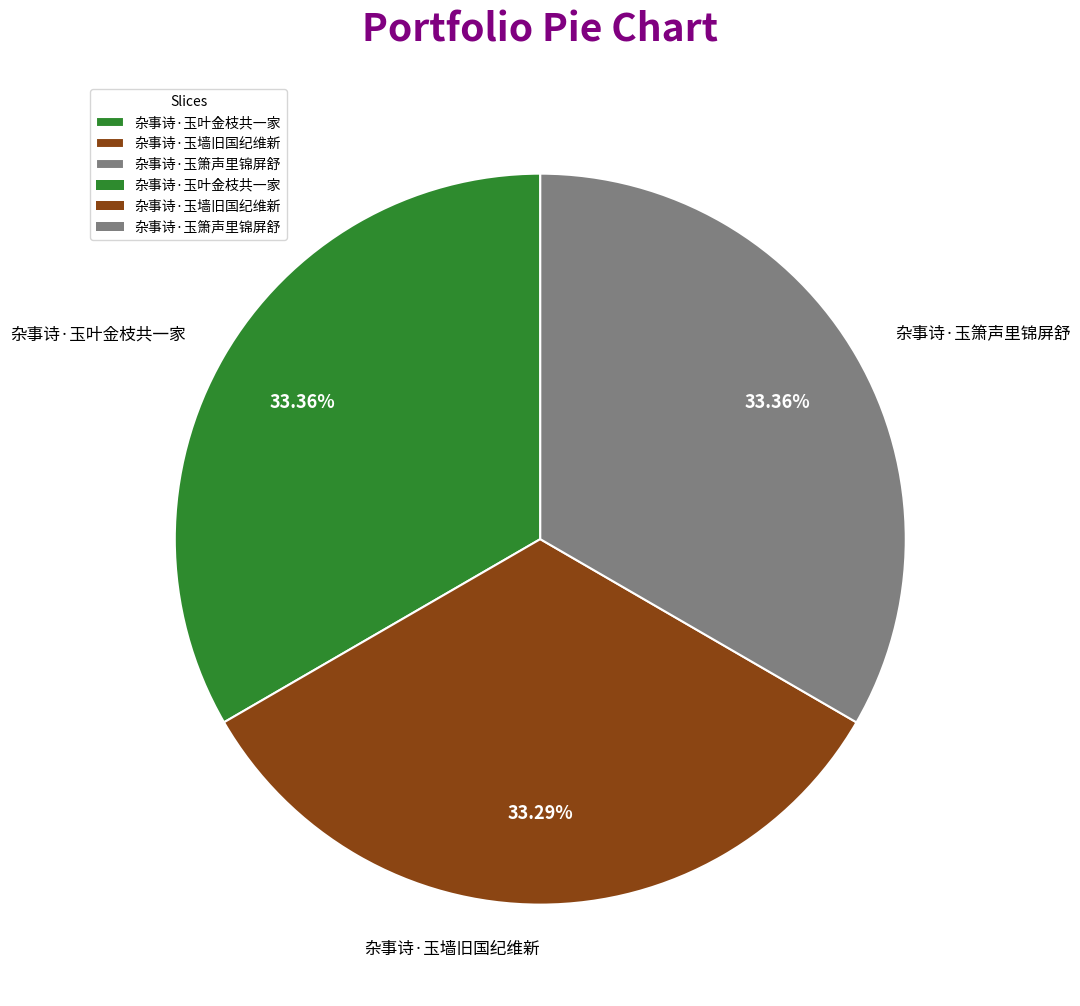

Is there any slice that represents more than half of the pie?

No